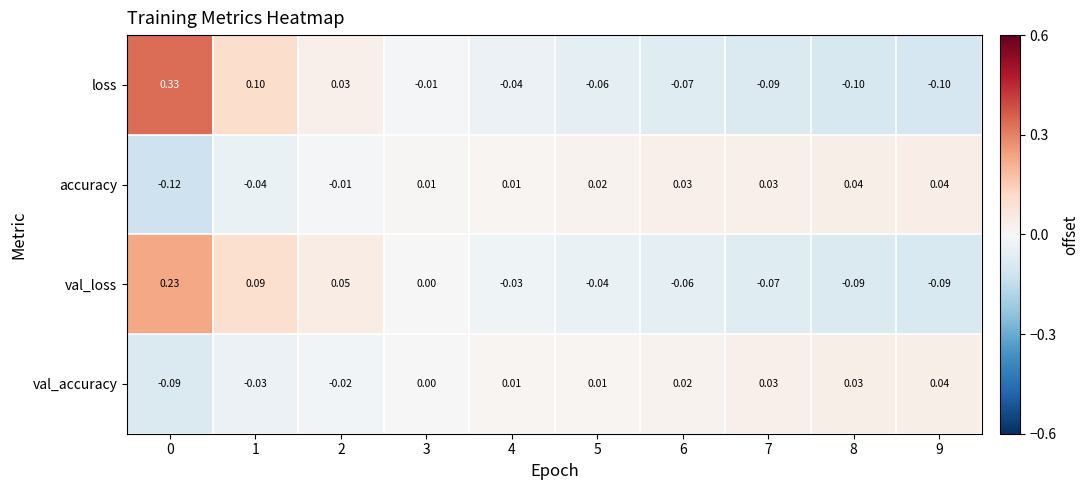

At 5, list the series in order from largest to smallest.

accuracy, val_accuracy, val_loss, loss